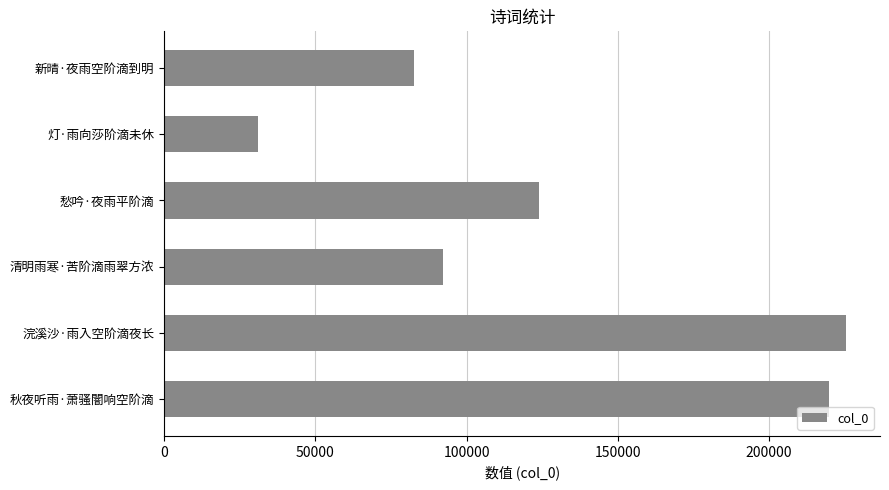

Between 愁吟·夜雨平阶滴 and 新晴·夜雨空阶滴到明, which is larger?

愁吟·夜雨平阶滴